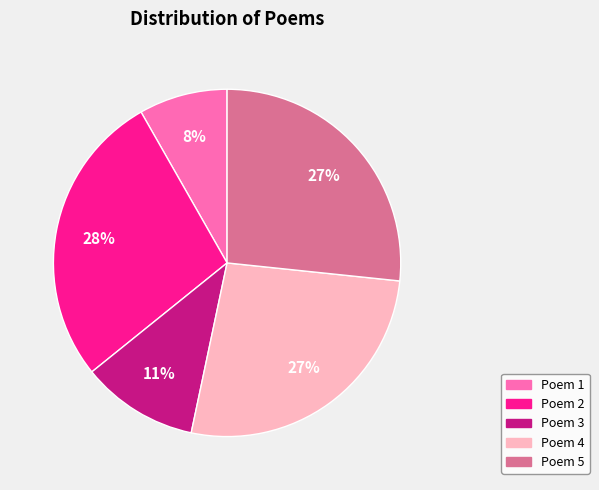

To the nearest percent, what is the average slice percentage?

20%